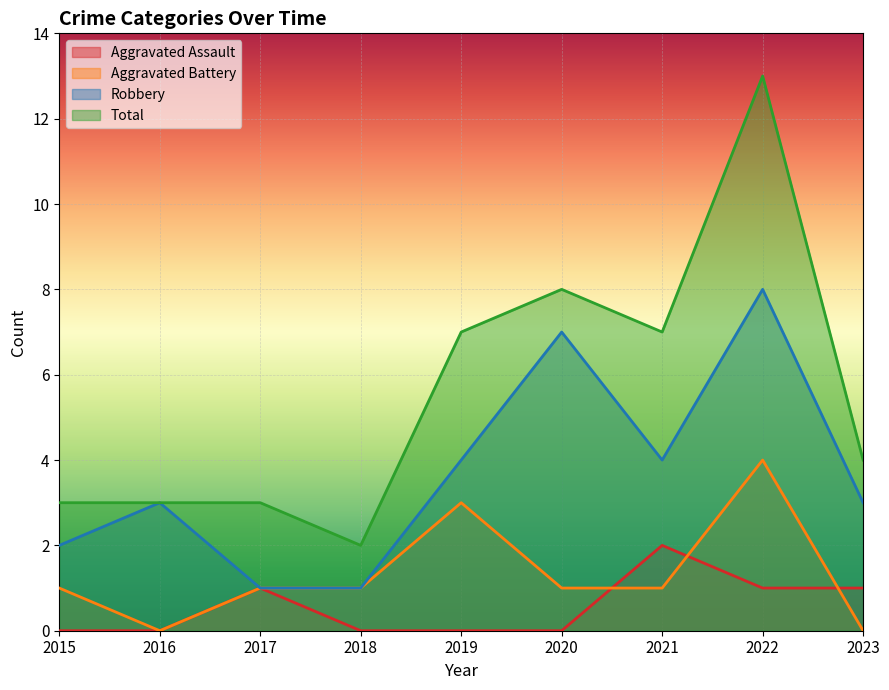

At which label does Total reach its peak?

2022